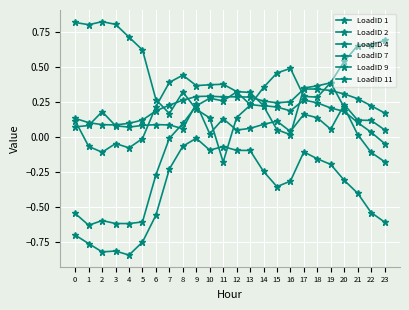

Which series changed the most between 17 and 19?

LoadID 1